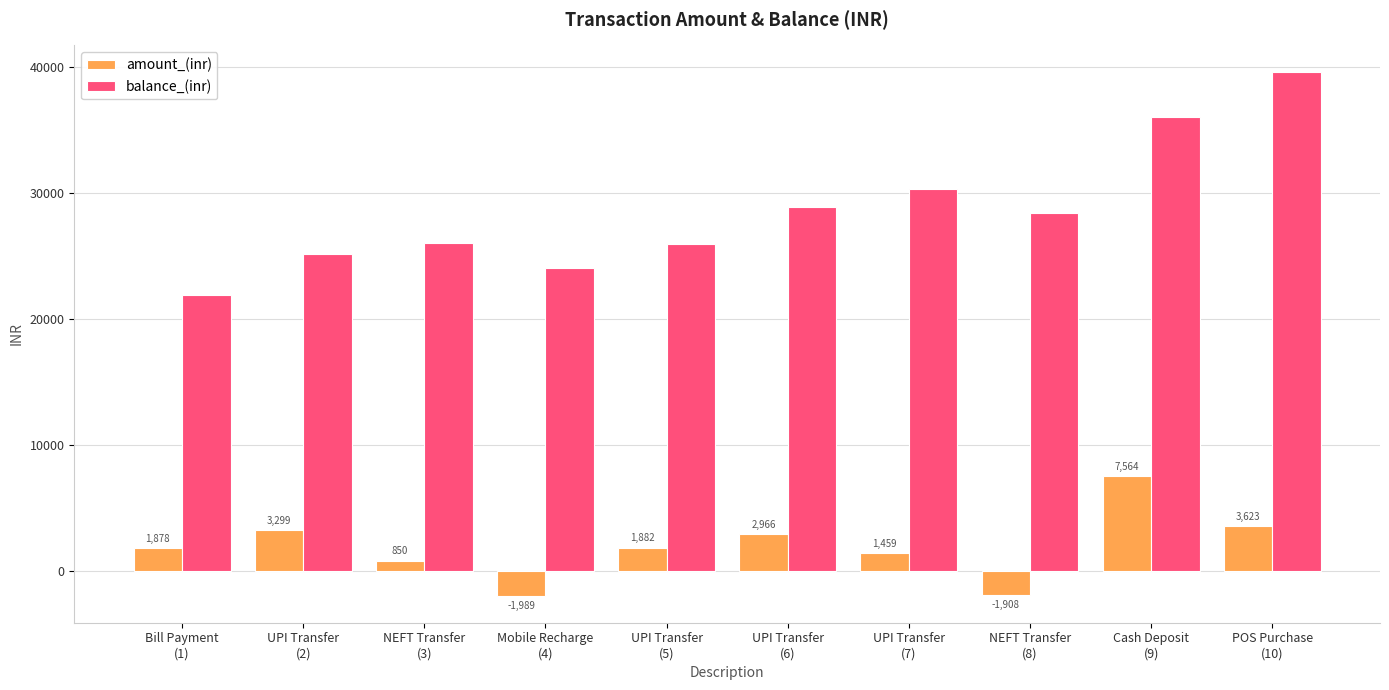

At how many categories does at least one series exceed 21141?

10